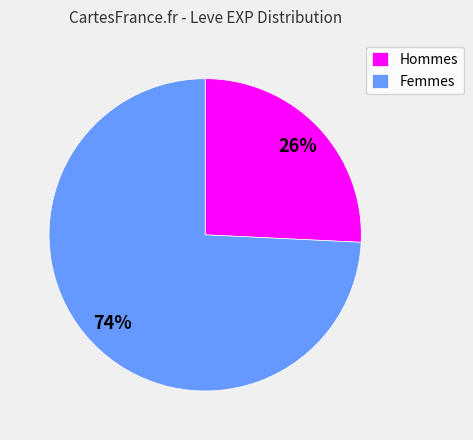

Is Hommes the majority of the pie?

No